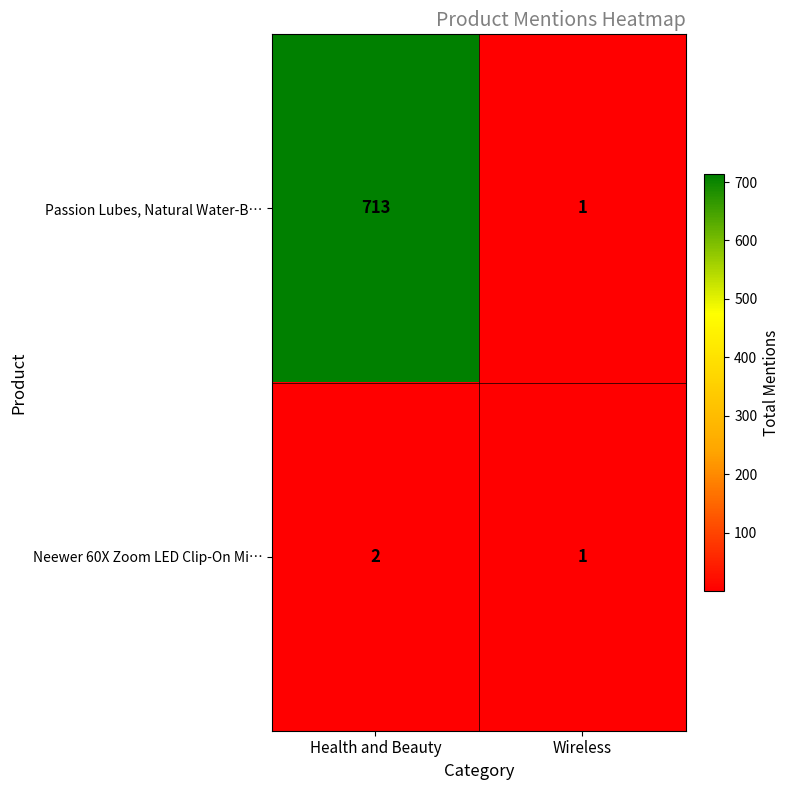

What is the average value of the Passion Lubes, Natural Water-B… series?

357